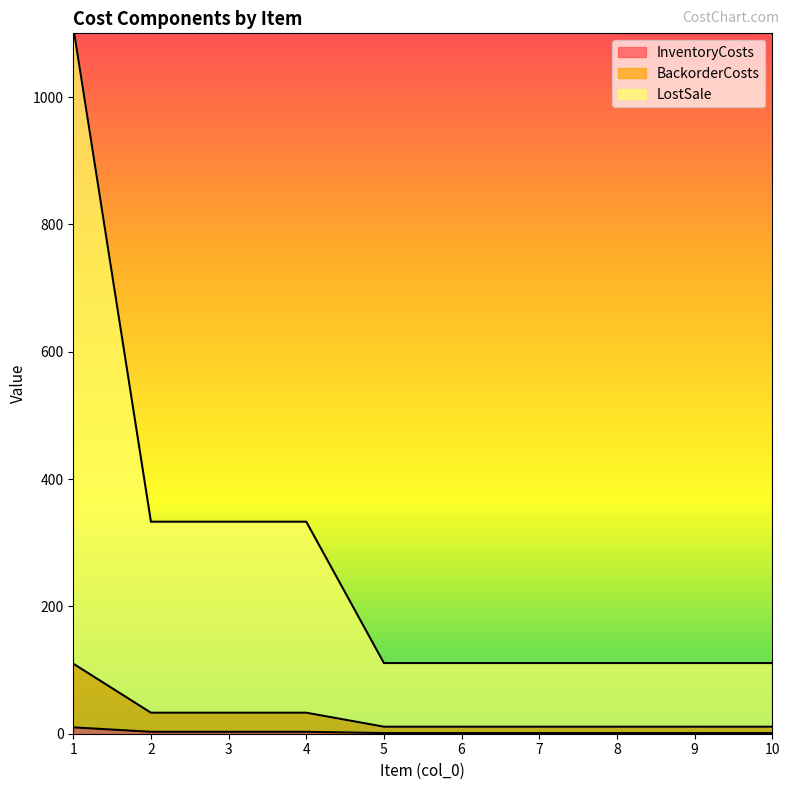

How many lines are shown in the chart?

3